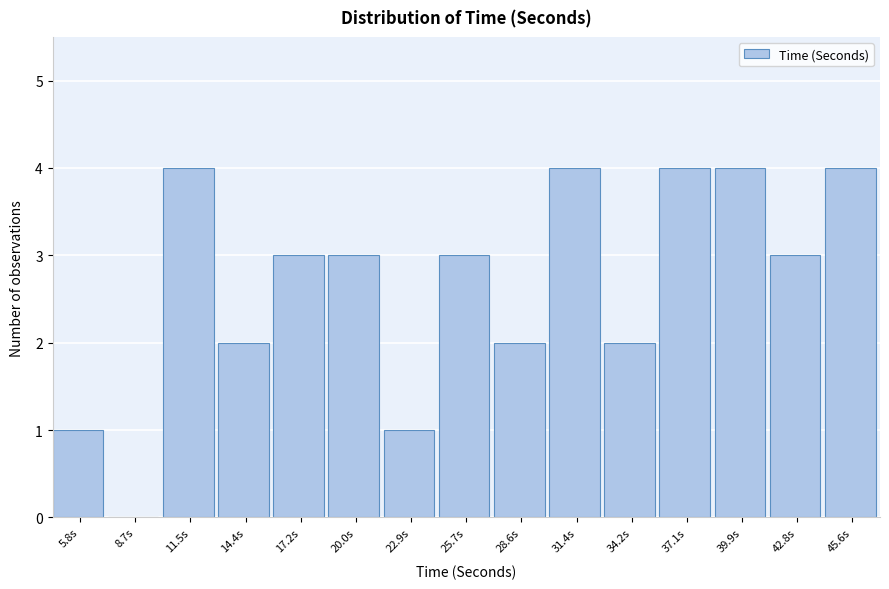

Reading left to right, list every bar in this chart as the range it spans on the x-axis followed by its height. Neither the bar edges nor the heights are printed on the chart, so give them approximately, as read against the axes.

4.5 to 7.5: 1
7.5 to 10.0: 0
10.0 to 13.0: 4
13.0 to 16.0: 2
16.0 to 18.5: 3
18.5 to 21.5: 3
21.5 to 24.5: 1
24.5 to 27.0: 3
27.0 to 30.0: 2
30.0 to 33.0: 4
33.0 to 35.5: 2
35.5 to 38.5: 4
38.5 to 41.5: 4
41.5 to 44.0: 3
44.0 to 47.0: 4